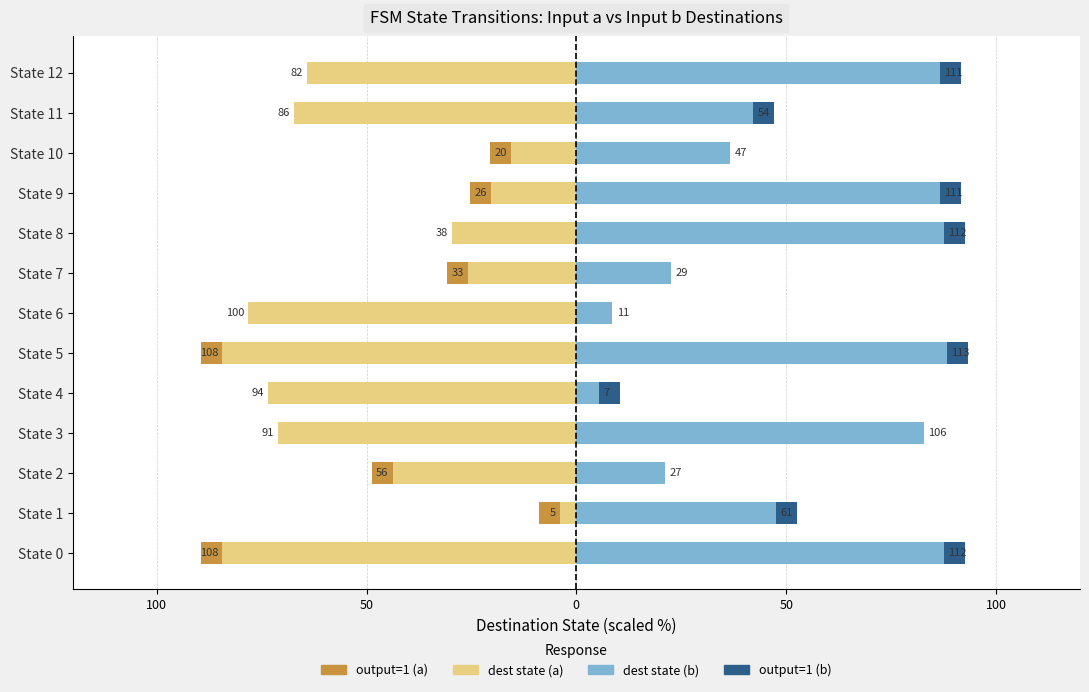

Which series has the largest total across all categories?

input b dest